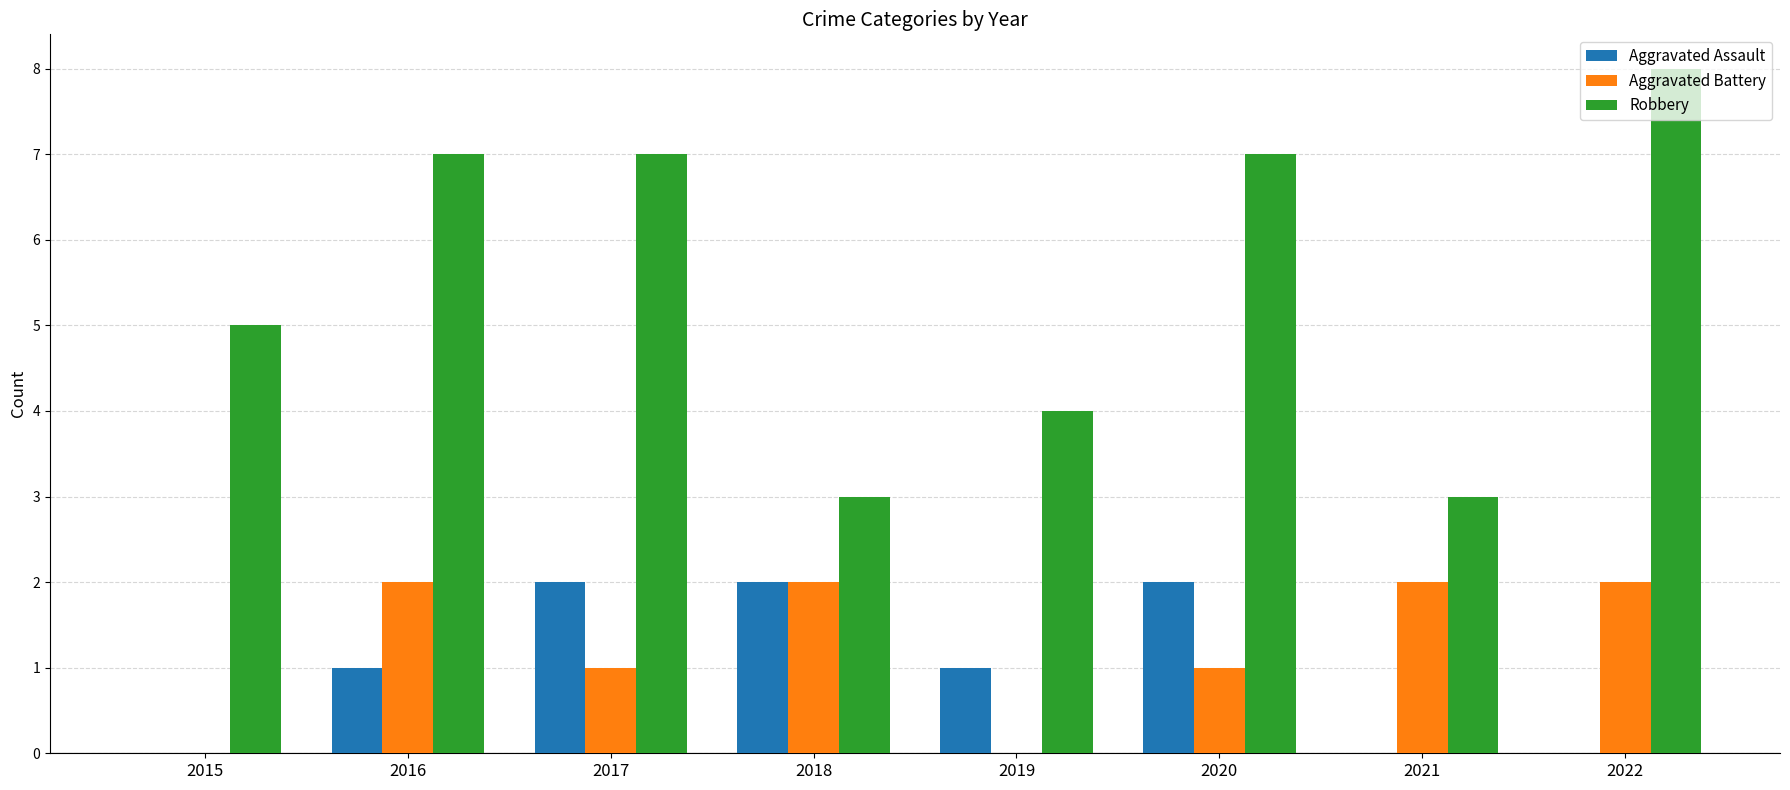

Which series has the widest spread of values?

Robbery